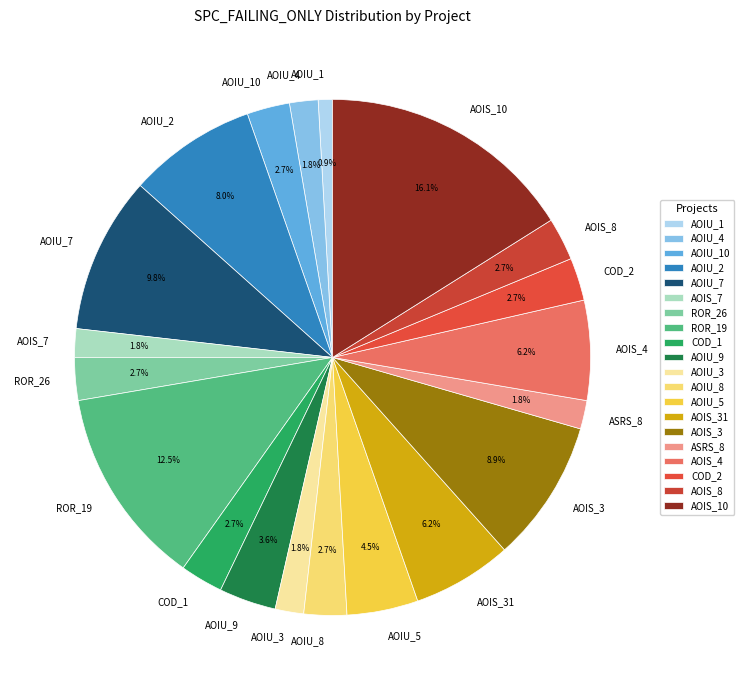

Which slice is the largest?

AOIS_10